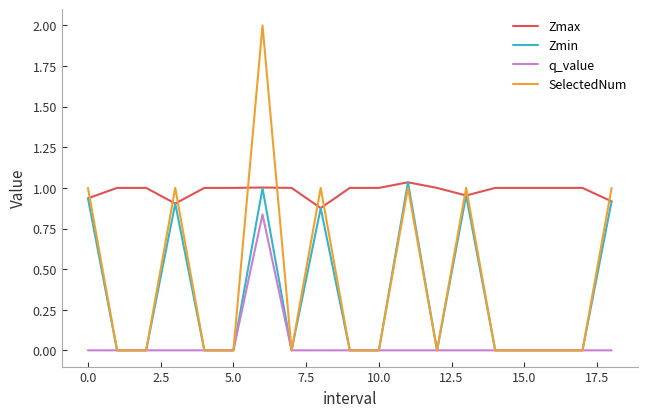

Which series has the largest total across all categories?

Zmax